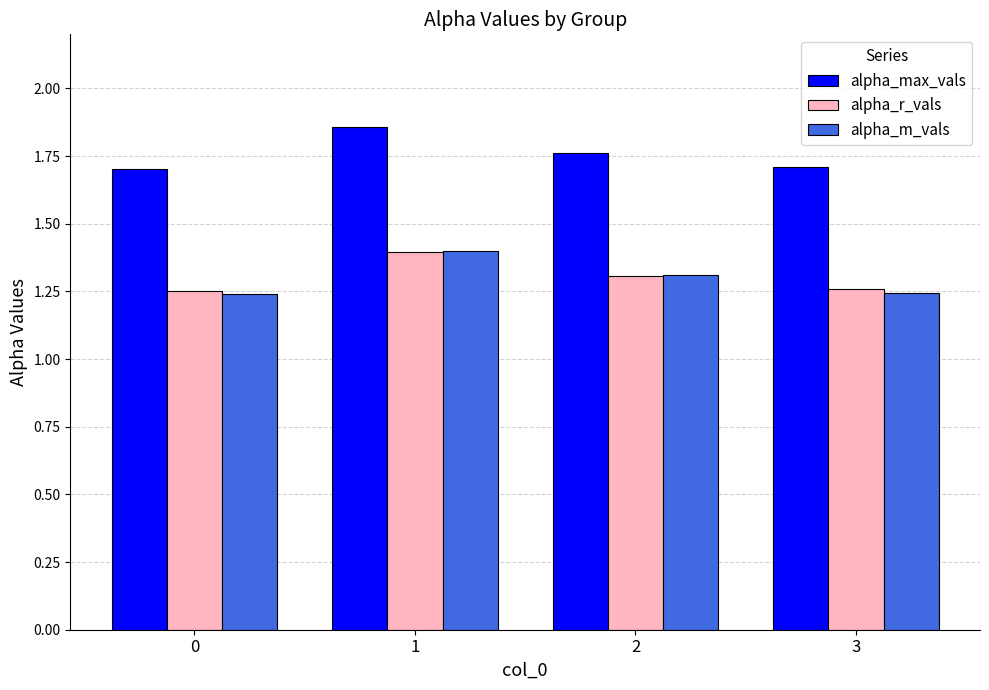

What is the spread (max minus min) of values at 1?

0.5